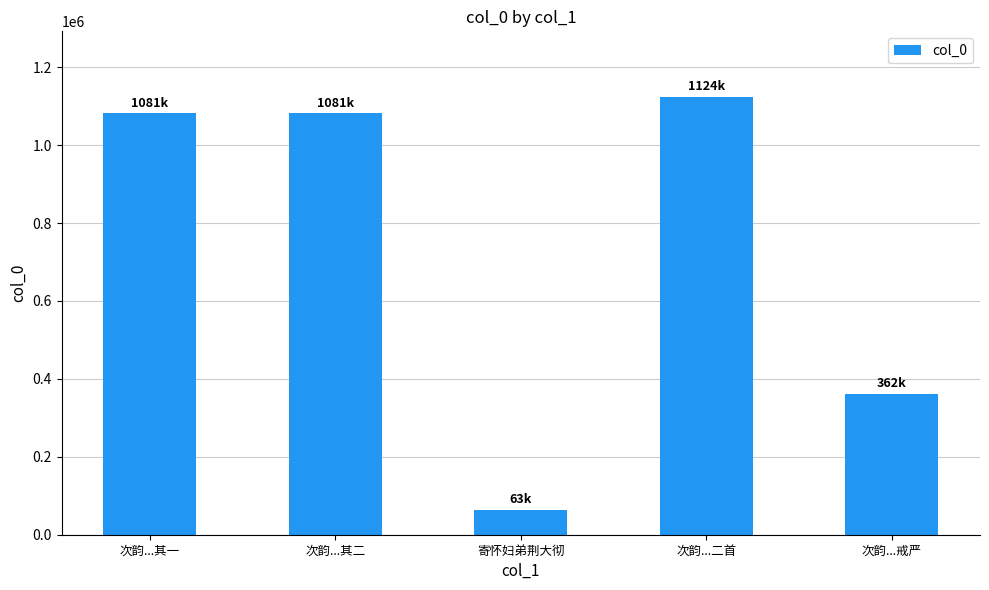

What is the value of the 2nd bar from the left?

1081455